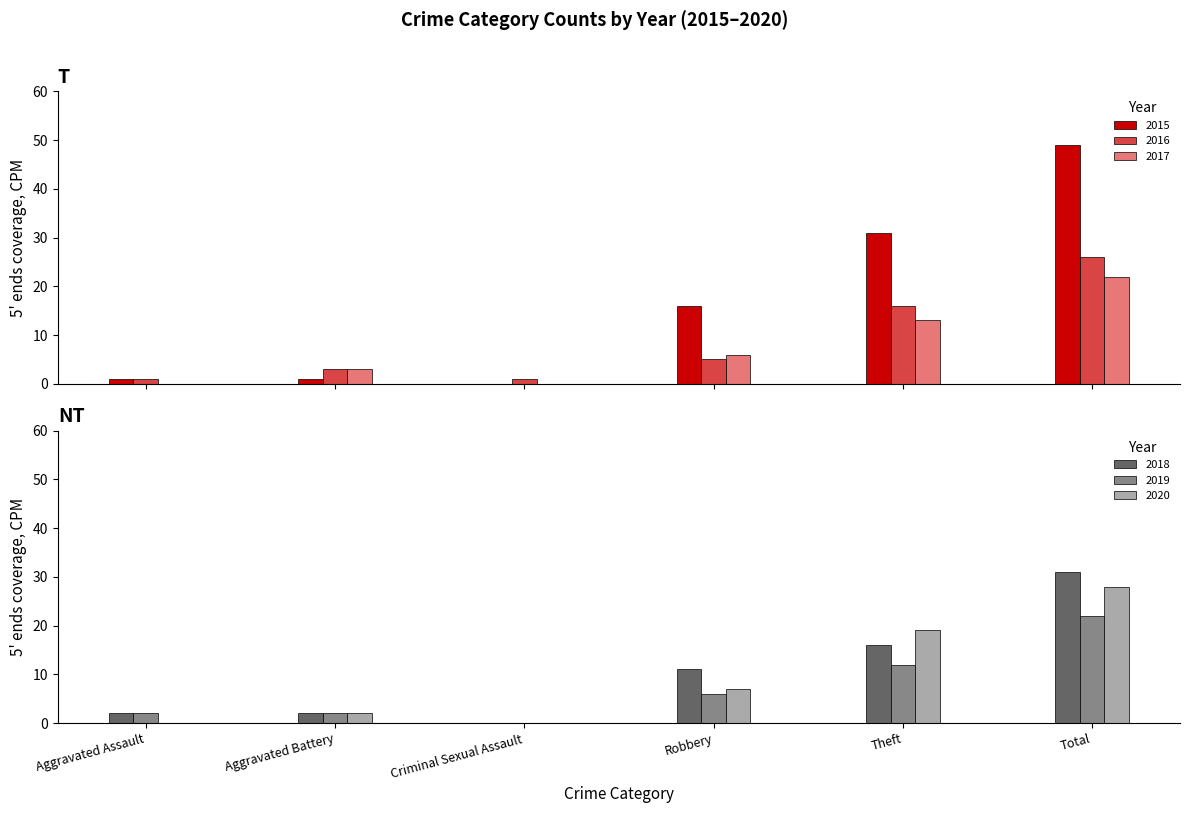

List the series in order of their peak value, highest first.

2015, 2018, 2020, 2016, 2017, 2019